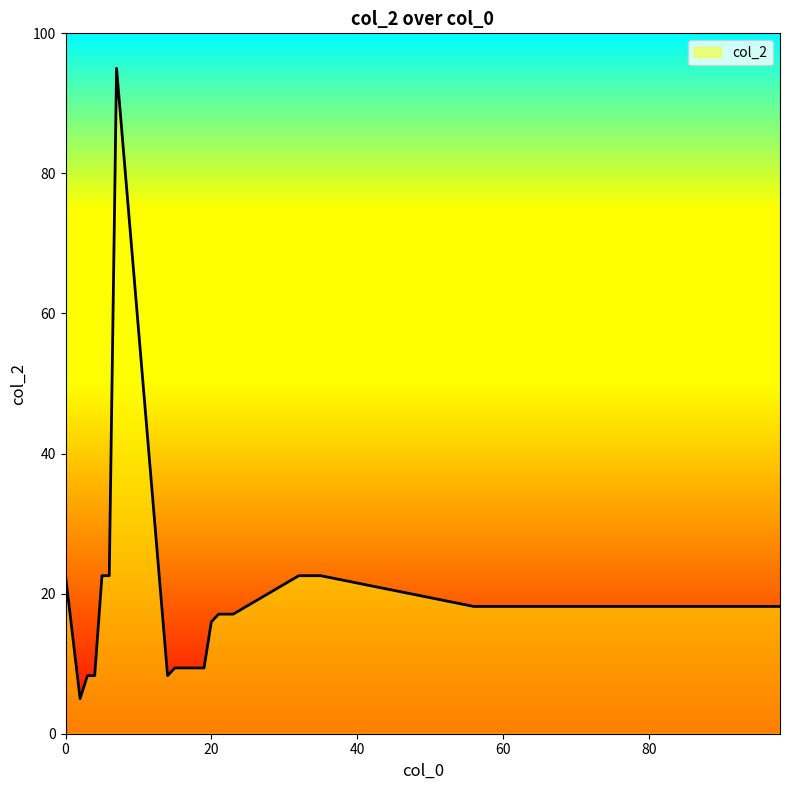

What is the difference between the maximum and minimum values?

90.0